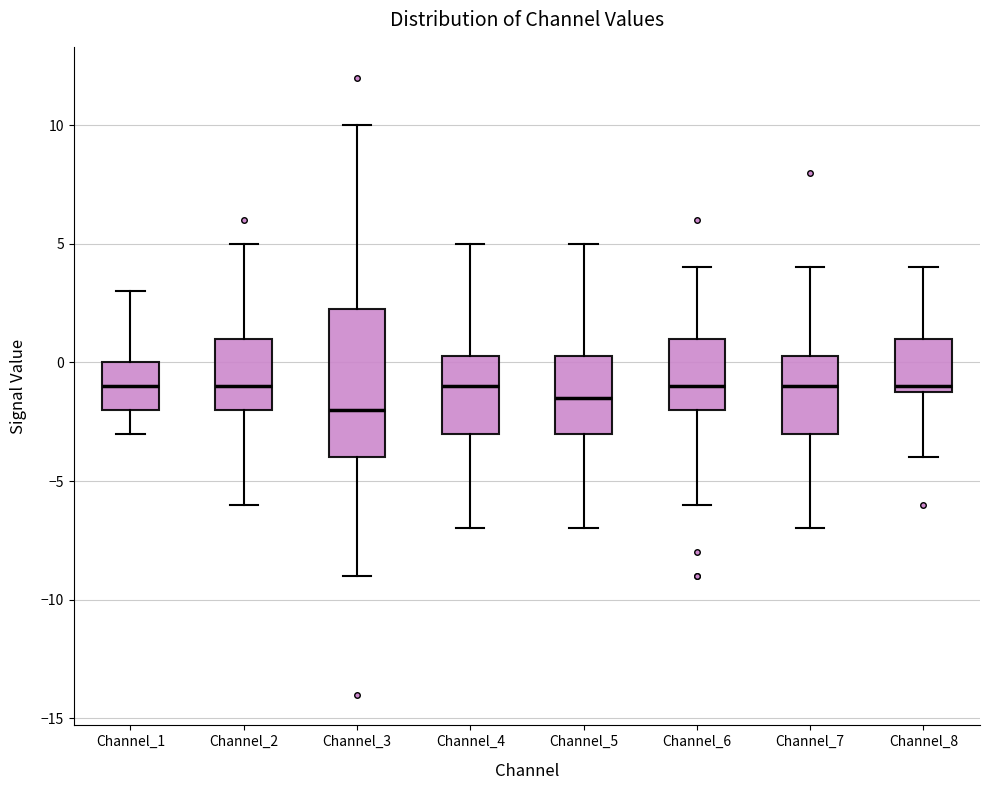

Reading left to right, read every box against the y-axis: the position of its median line, the range the box covers, and the ends of its whiskers. The values are not printed on the chart, so give them approximately, as read against the axis.

Channel_1: median -1.0, box -2.0 to 0.0, whiskers -3.0 to 3.0
Channel_2: median -1.0, box -2.0 to 1.0, whiskers -6.0 to 5.0
Channel_3: median -2.0, box -4.0 to 2.5, whiskers -9.0 to 10.0
Channel_4: median -1.0, box -3.0 to 0.5, whiskers -7.0 to 5.0
Channel_5: median -1.5, box -3.0 to 0.5, whiskers -7.0 to 5.0
Channel_6: median -1.0, box -2.0 to 1.0, whiskers -6.0 to 4.0
Channel_7: median -1.0, box -3.0 to 0.5, whiskers -7.0 to 4.0
Channel_8: median -1.0 (just above the box's lower edge), box -1.0 to 1.0, whiskers -4.0 to 4.0